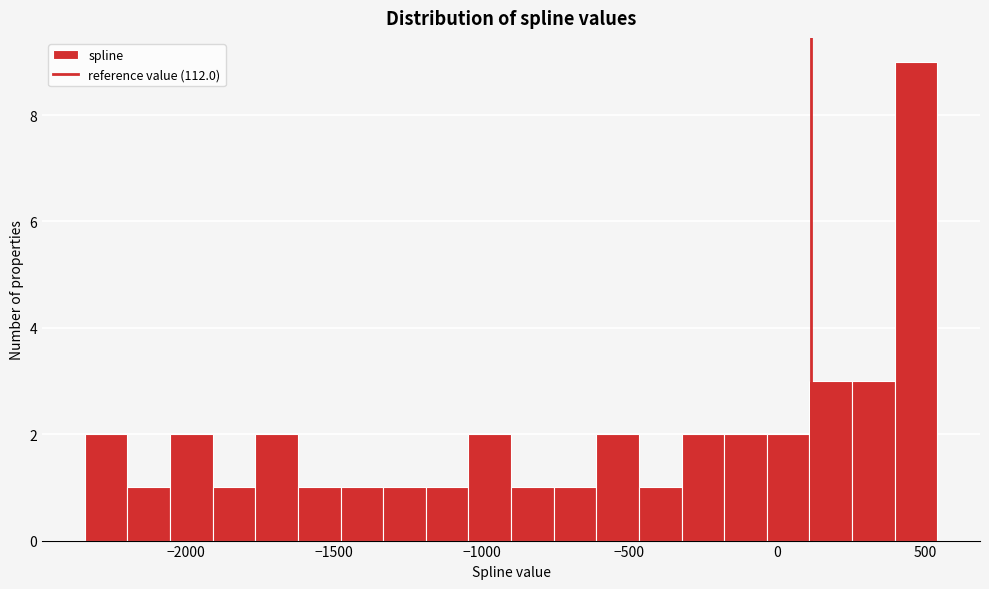

Read against the x-axis, roughly where is the centre of the tallest bar?

450